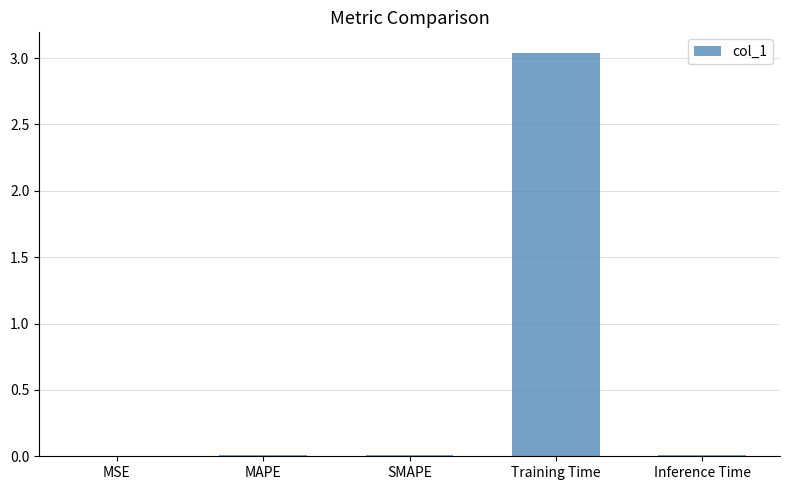

Between Training Time and Inference Time, which is larger?

Training Time